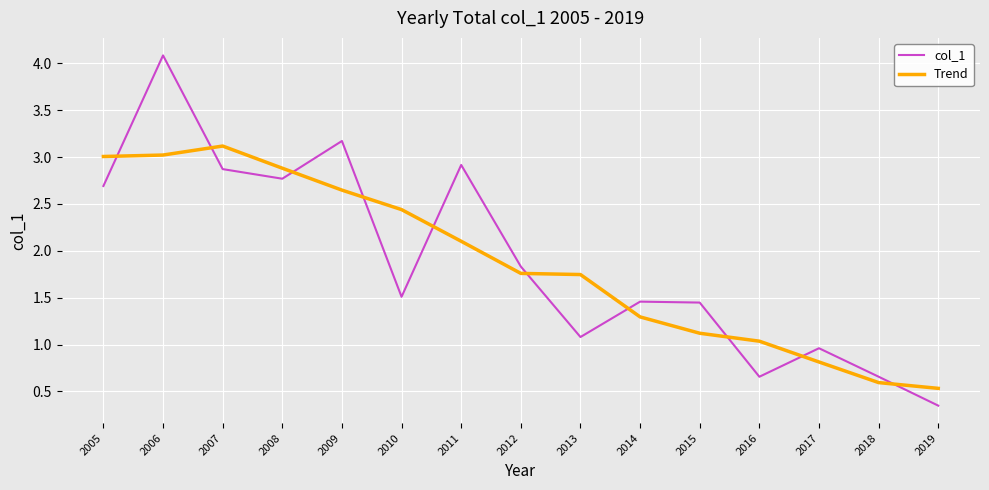

The value of col_1 at 2013 is 1.8. True or false?

False